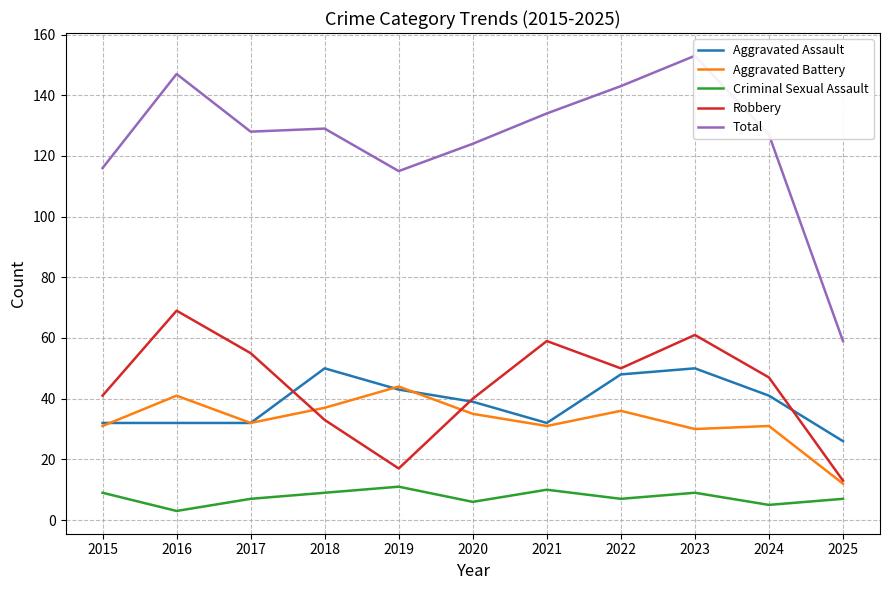

What is the maximum value shown in the chart?

153